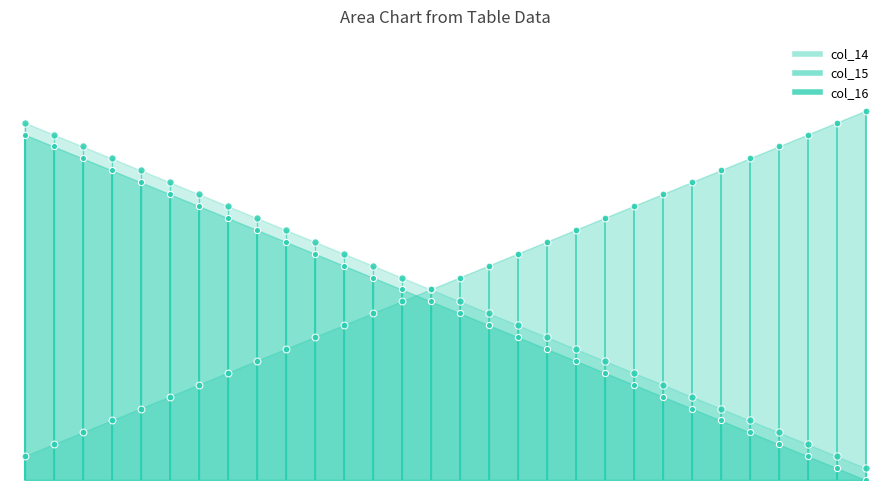

Is the value of col_15 at 14 greater than the value of col_14 at 24?

Yes